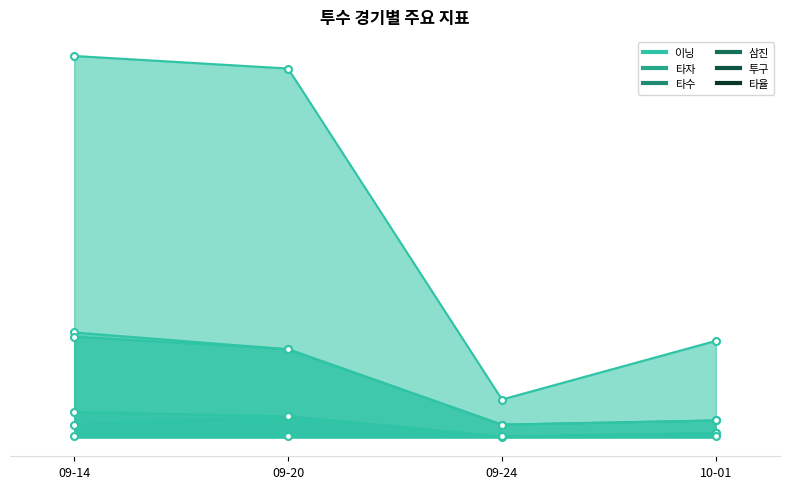

How many lines are shown in the chart?

6